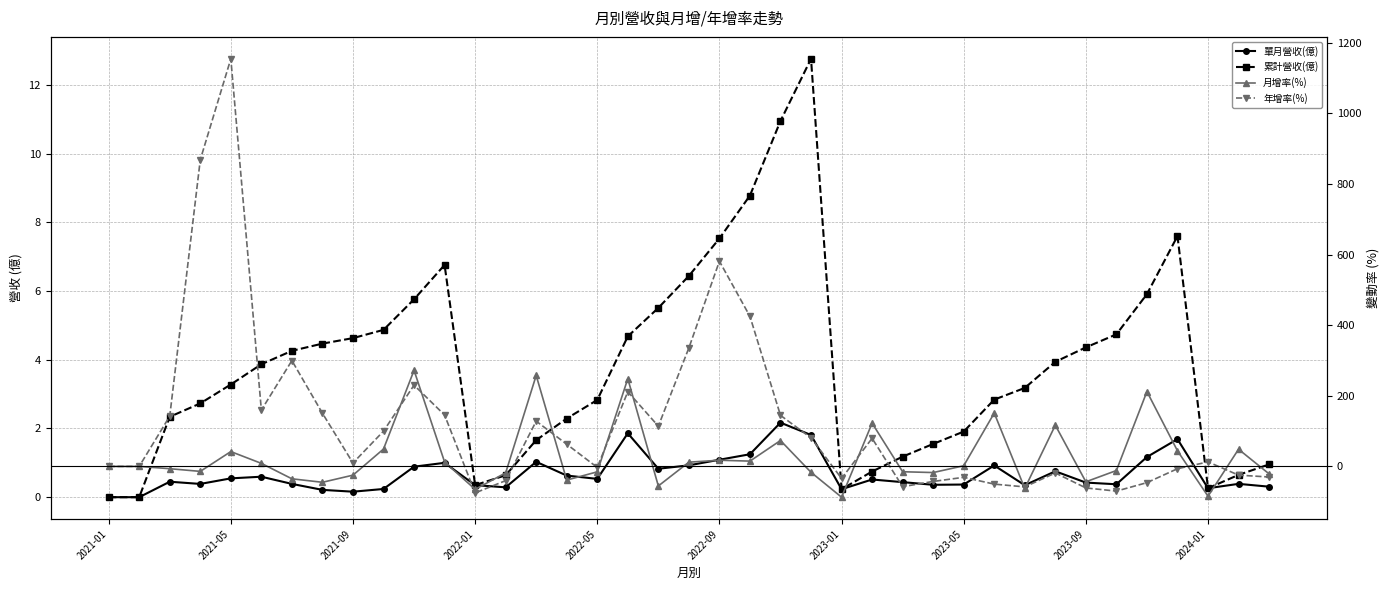

In 月增率(%), how many points are higher than both neighbors (excluding endpoints)?

11